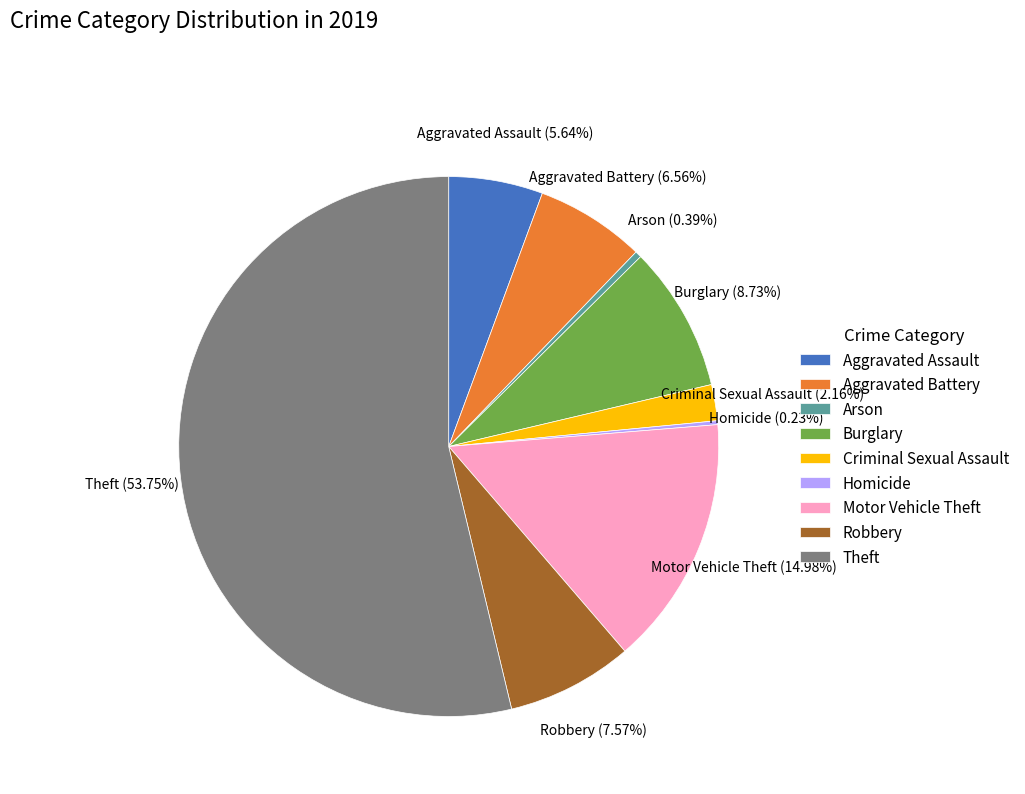

Is it true that Burglary is 15% of the pie?

False